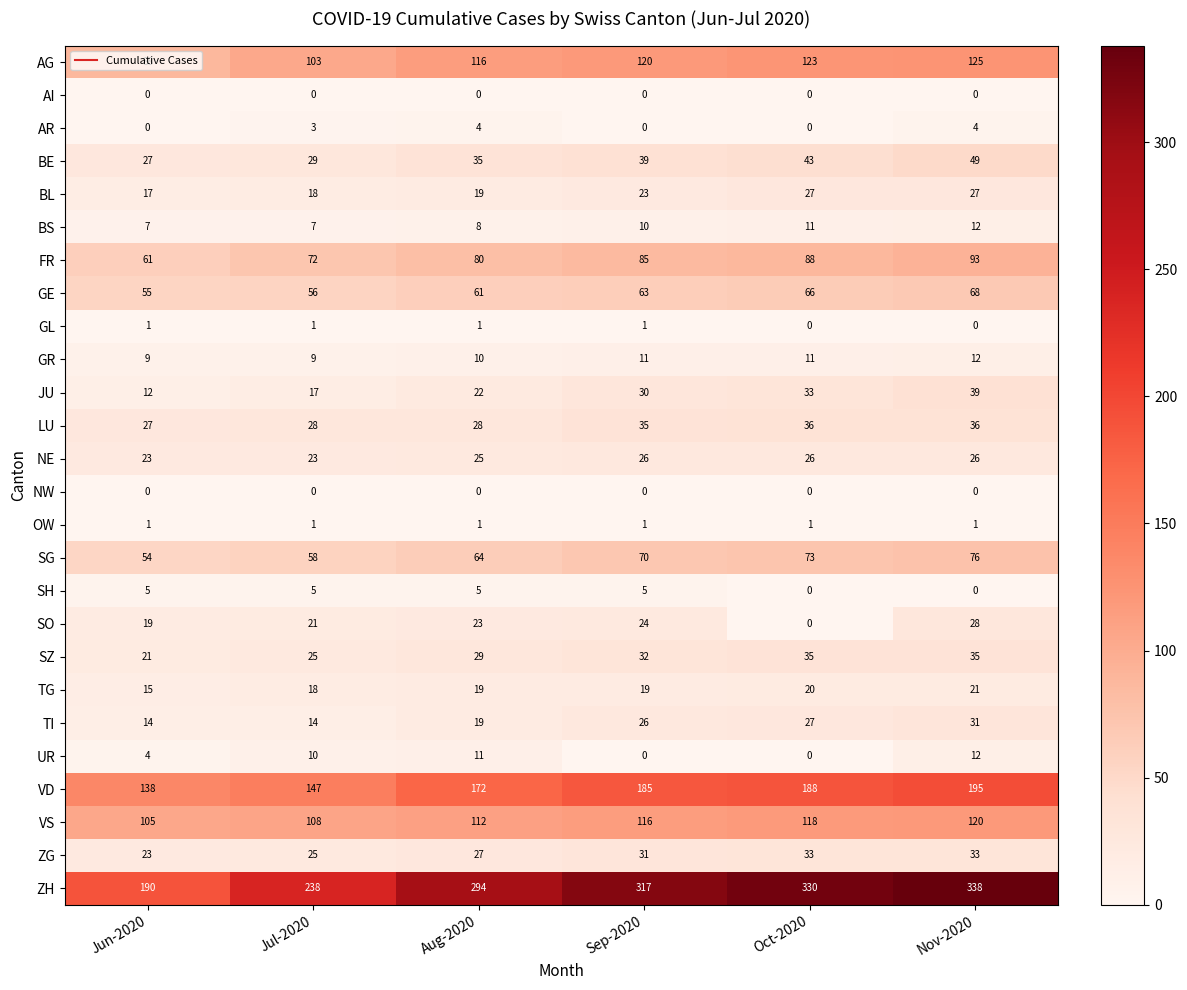

List the labels in order of SG value, largest first.

Nov-2020, Oct-2020, Sep-2020, Aug-2020, Jul-2020, Jun-2020